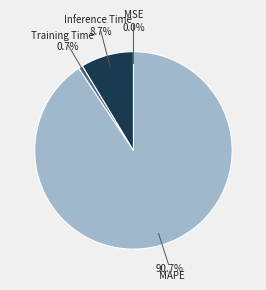

Is there any slice that represents more than half of the pie?

Yes